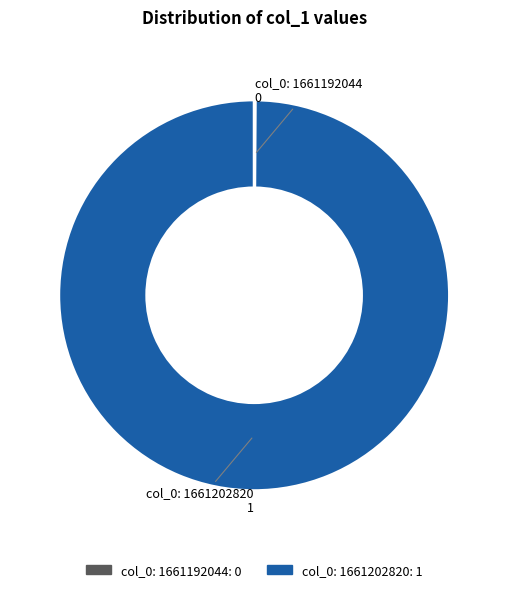

Does col_0: 1661202820 represent more than half of the total?

Yes